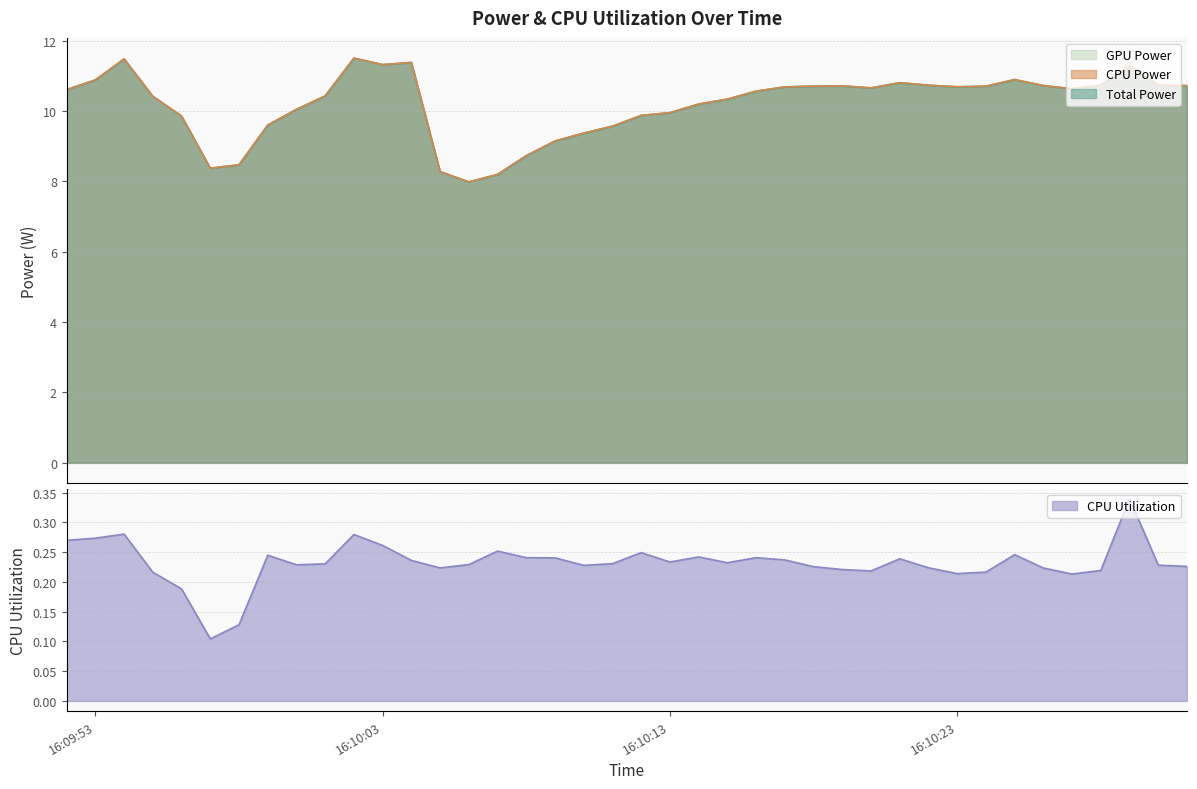

True or false: CPU Utilization has a value of 0.2 at 2025-03-26 16:10:28.

True